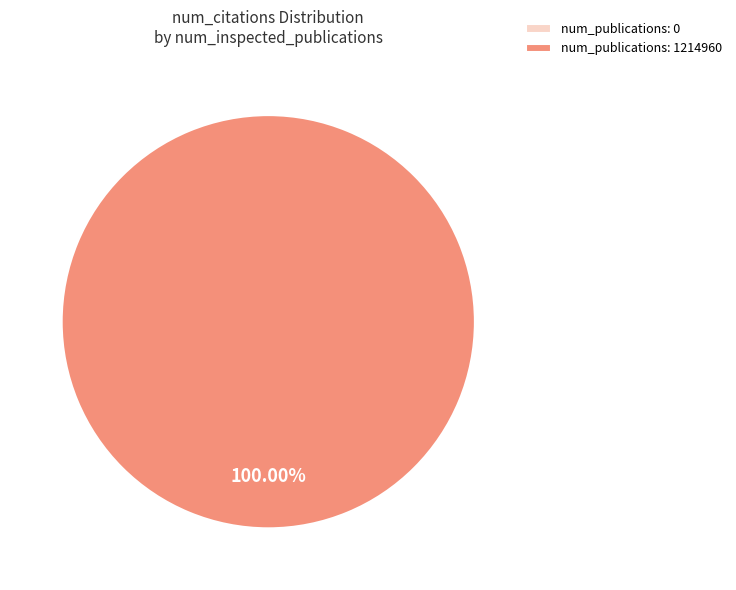

Rank the categories by value from lowest to highest.

0, 1214960